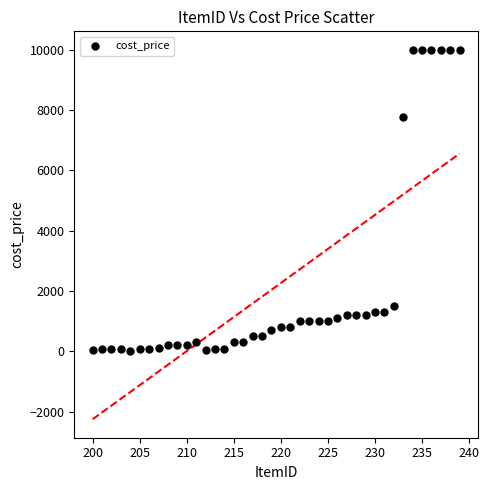

What Y value in the scatter plot is closest to 5010?

7777